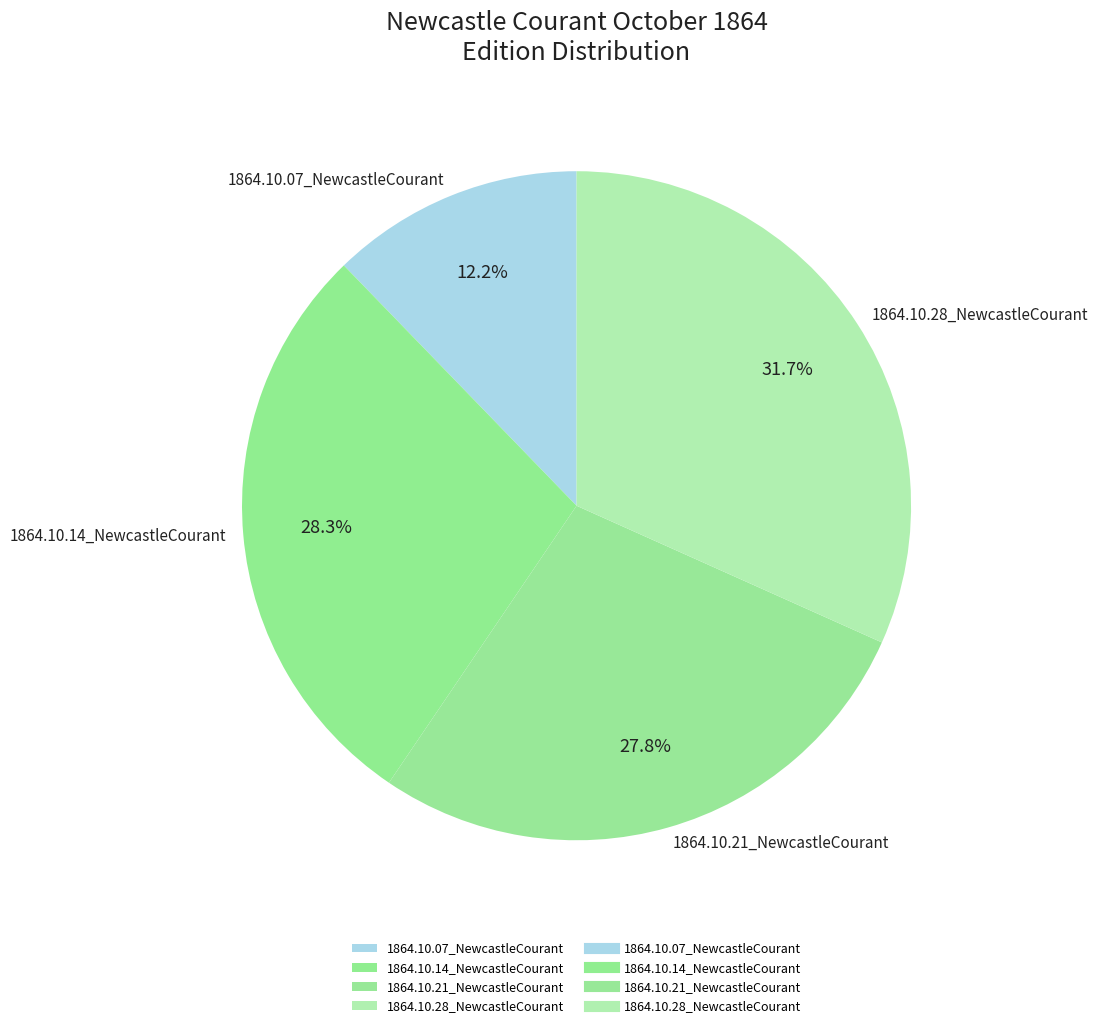

Which slice is the largest?

1864.10.28_NewcastleCourant